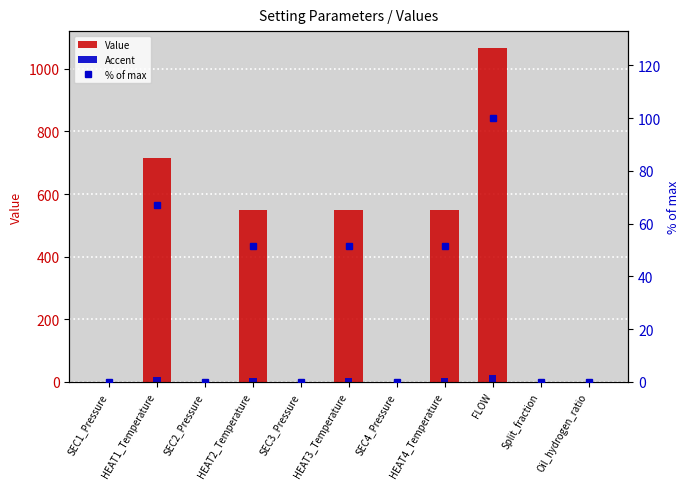

Rank the categories by Accent value from lowest to highest.

SEC1_Pressure, SEC2_Pressure, SEC3_Pressure, SEC4_Pressure, Oil_hydrogen_ratio, Split_fraction, HEAT4_Temperature, HEAT3_Temperature, HEAT2_Temperature, HEAT1_Temperature, FLOW